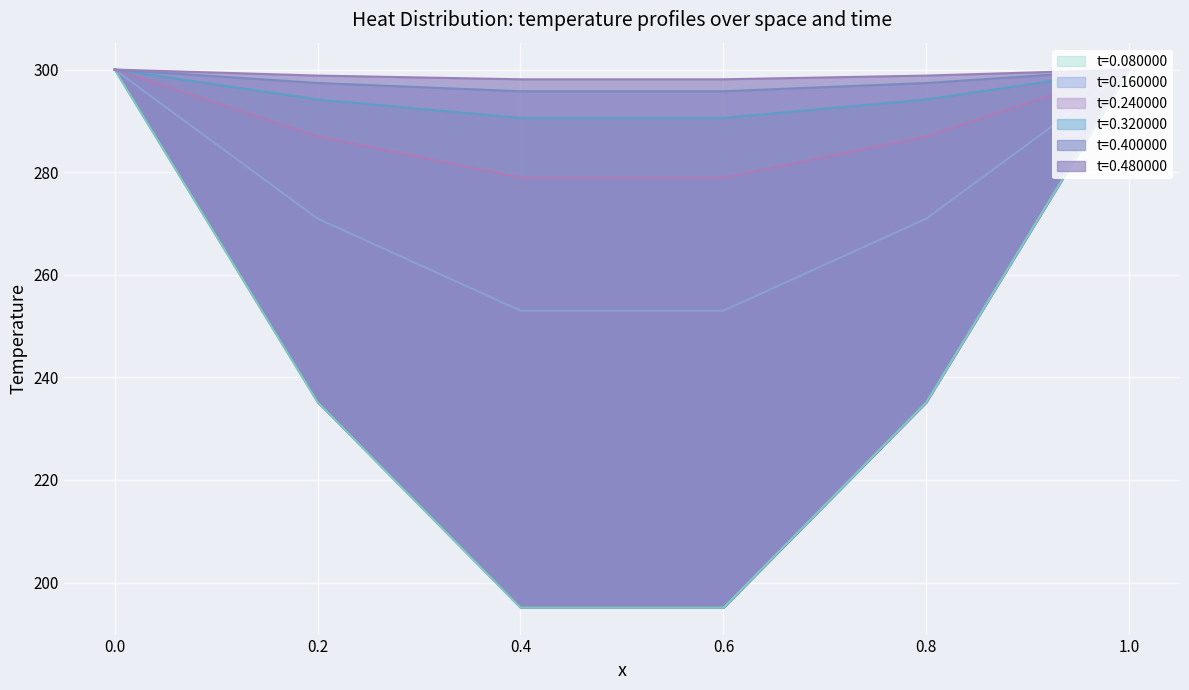

Between 0.0 and 0.8, which series saw the biggest shift?

t=0.080000